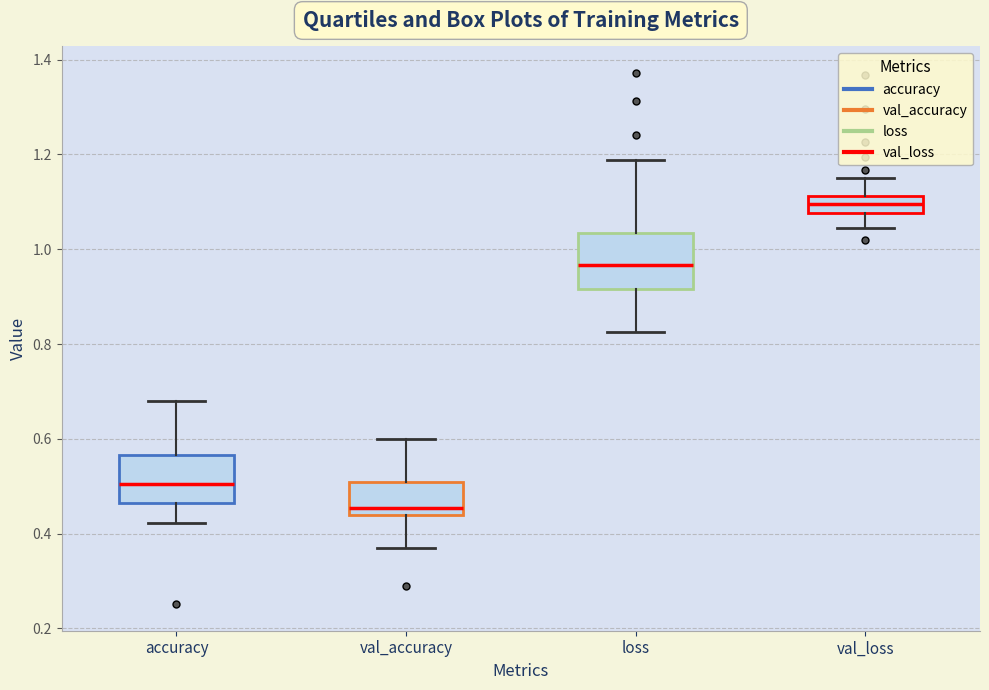

Reading left to right, transcribe this box plot: for each box, give where its median line is, the range the box spans, and where its two whiskers end, as read against the y-axis. The values are not printed on the chart, so give them approximately, as read against the axis.

accuracy: median 0.50, box 0.46 to 0.56, whiskers 0.42 to 0.68
val_accuracy: median 0.46, box 0.44 to 0.52, whiskers 0.38 to 0.60
loss: median 0.96, box 0.92 to 1.04, whiskers 0.82 to 1.18
val_loss: median 1.10, box 1.08 to 1.12, whiskers 1.04 to 1.14